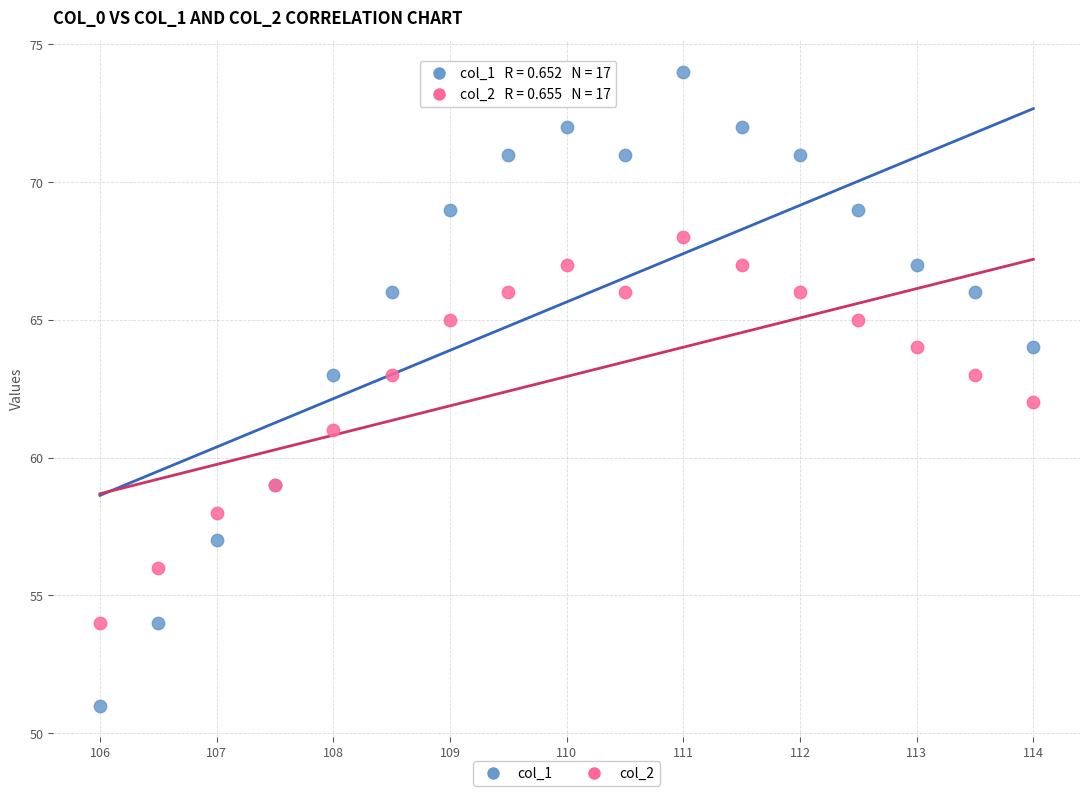

What are all the series names shown in the legend?

col_1, col_2